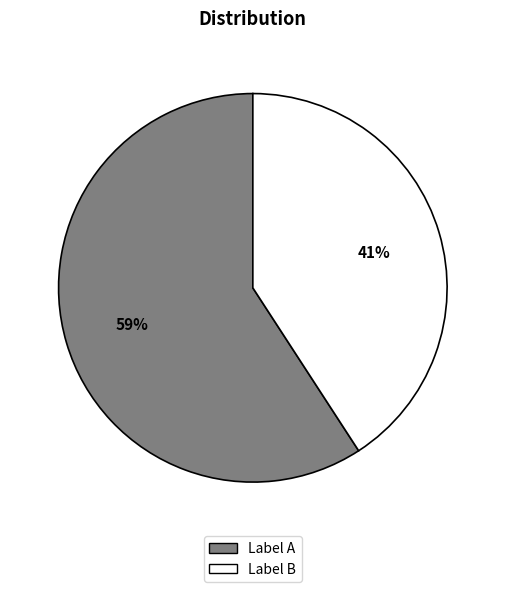

What is the smallest slice in the pie chart?

Label B